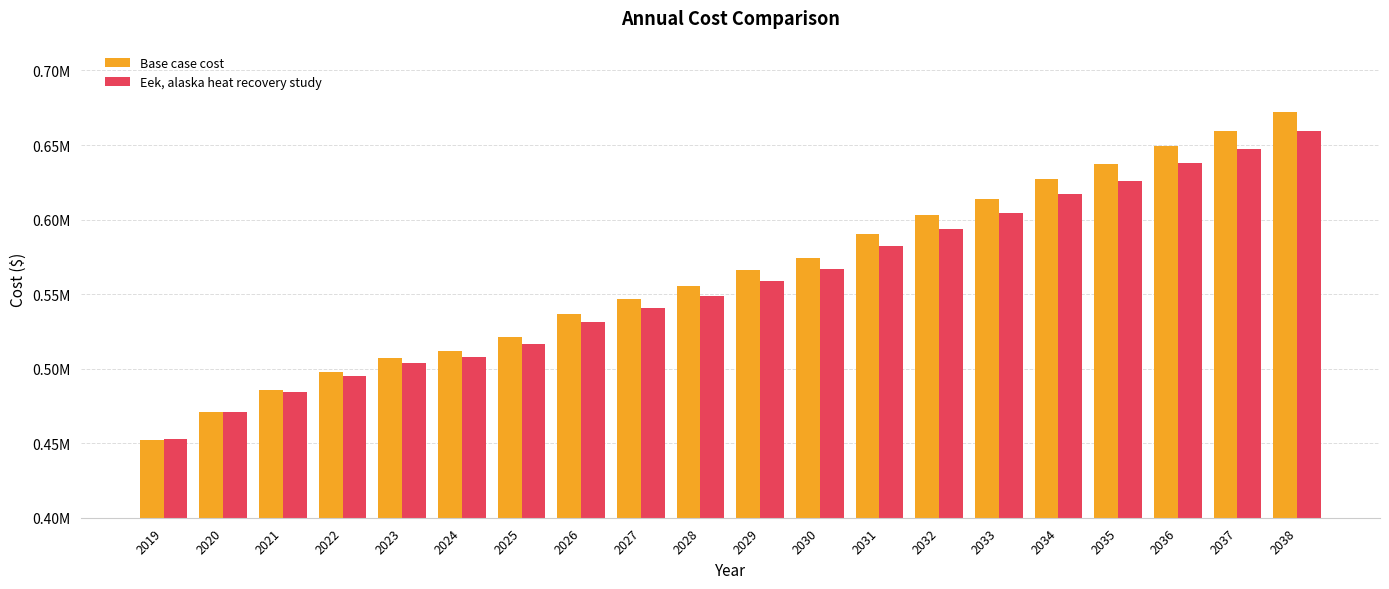

Is it true that Base case cost equals 485678.9 at 2021?

True